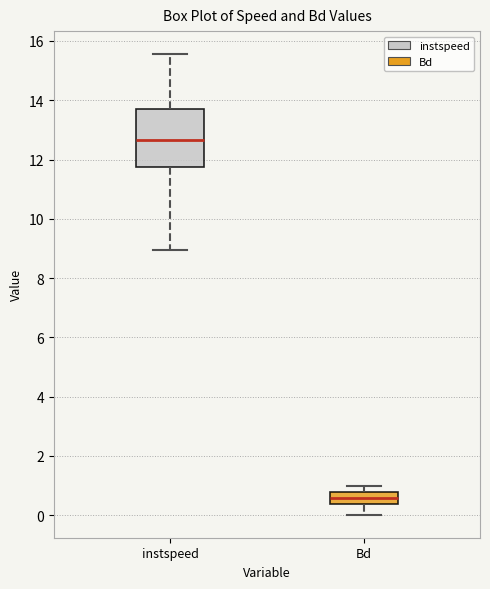

Reading left to right, read every box against the y-axis: the position of its median line, the range the box covers, and the ends of its whiskers. The values are not printed on the chart, so give them approximately, as read against the axis.

instspeed: median 12.6, box 11.8 to 13.8, whiskers 9.0 to 15.6
Bd: median 0.6, box 0.4 to 0.8, whiskers 0.0 to 1.0